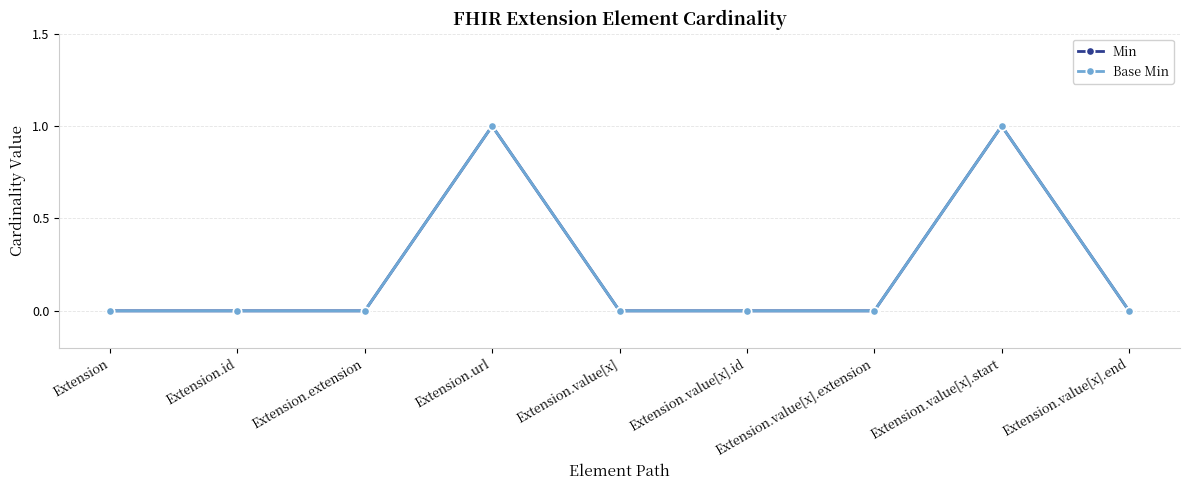

Is this an area chart (filled region under the line)?

No